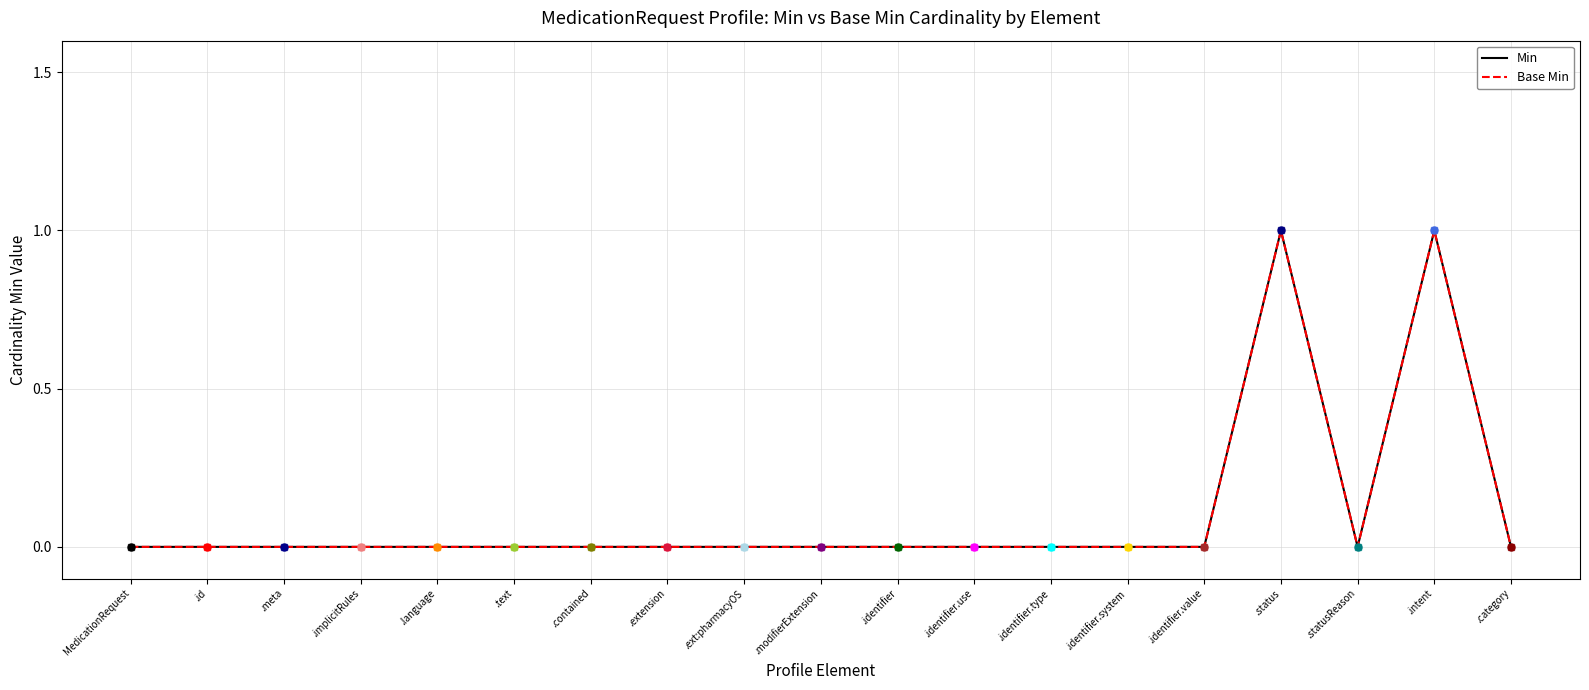

Is this an area chart (filled region under the line)?

No